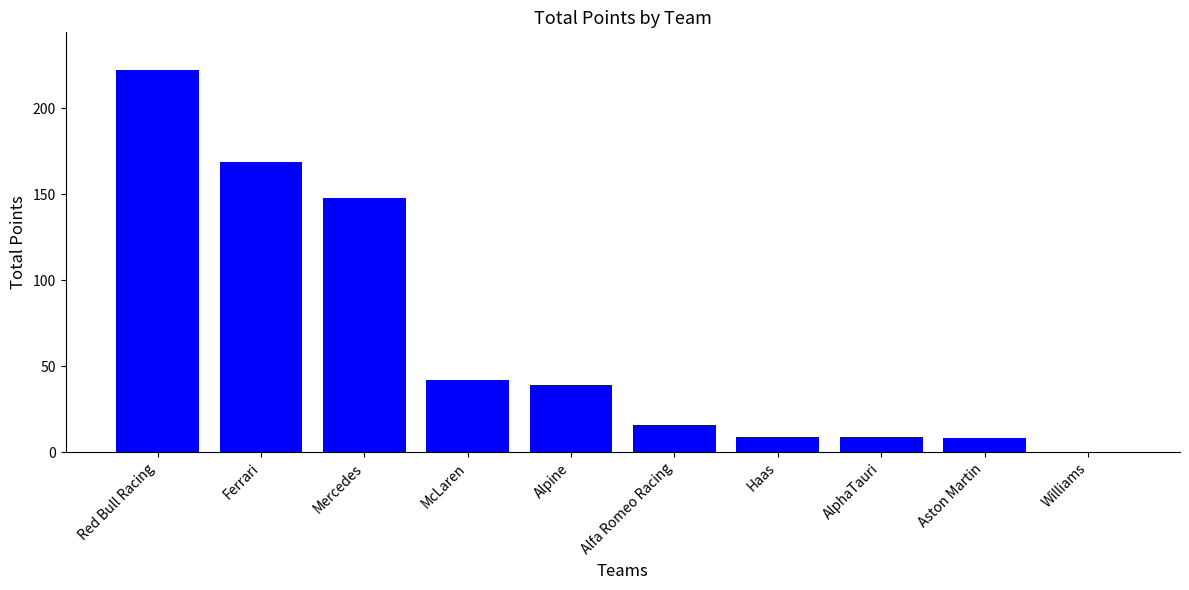

How many categories are shown in the chart?

10